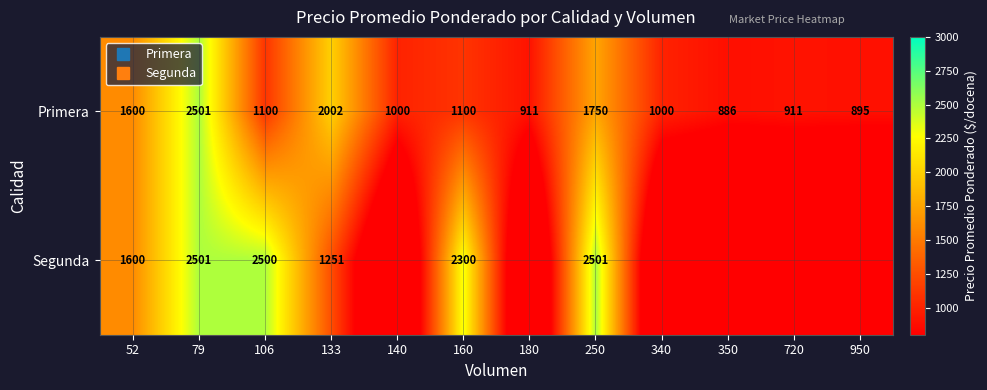

At which label does Primera reach its minimum?

350